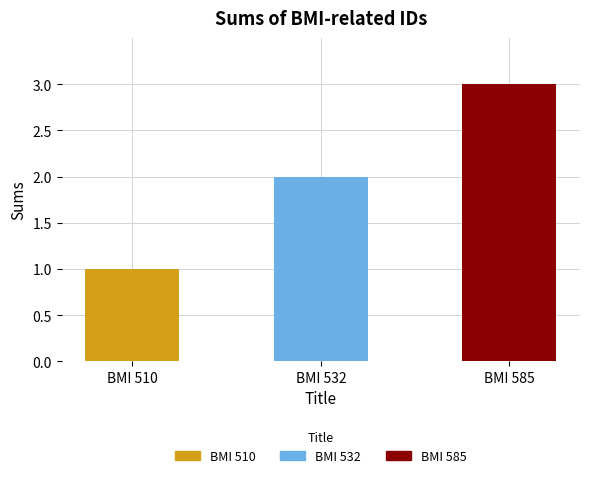

What is the ratio of the value at BMI 585 to the value at BMI 532?

1.5